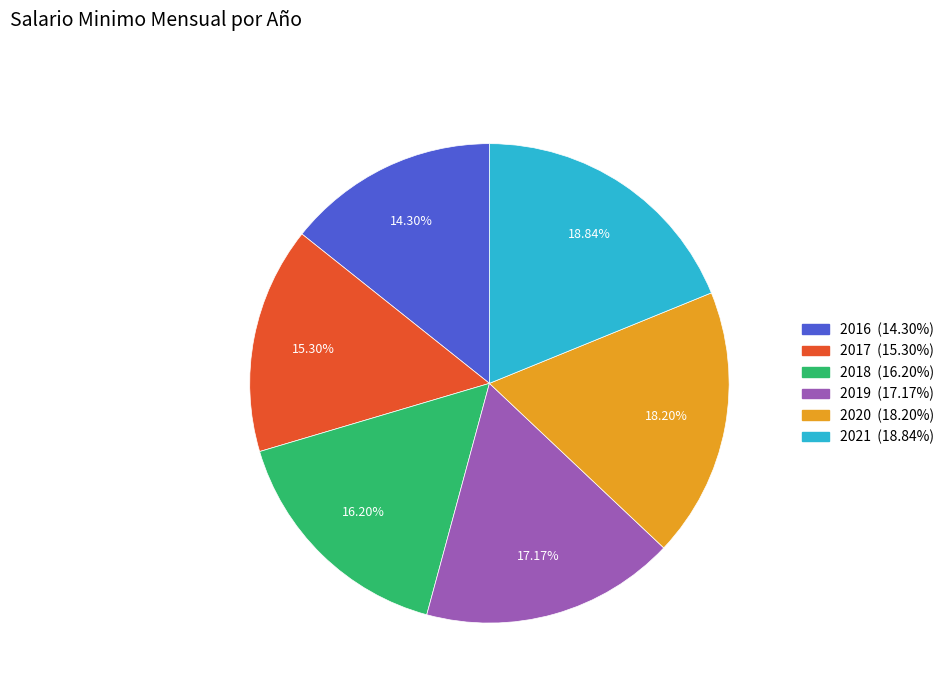

Is it true that 2016 is 14% of the pie?

True